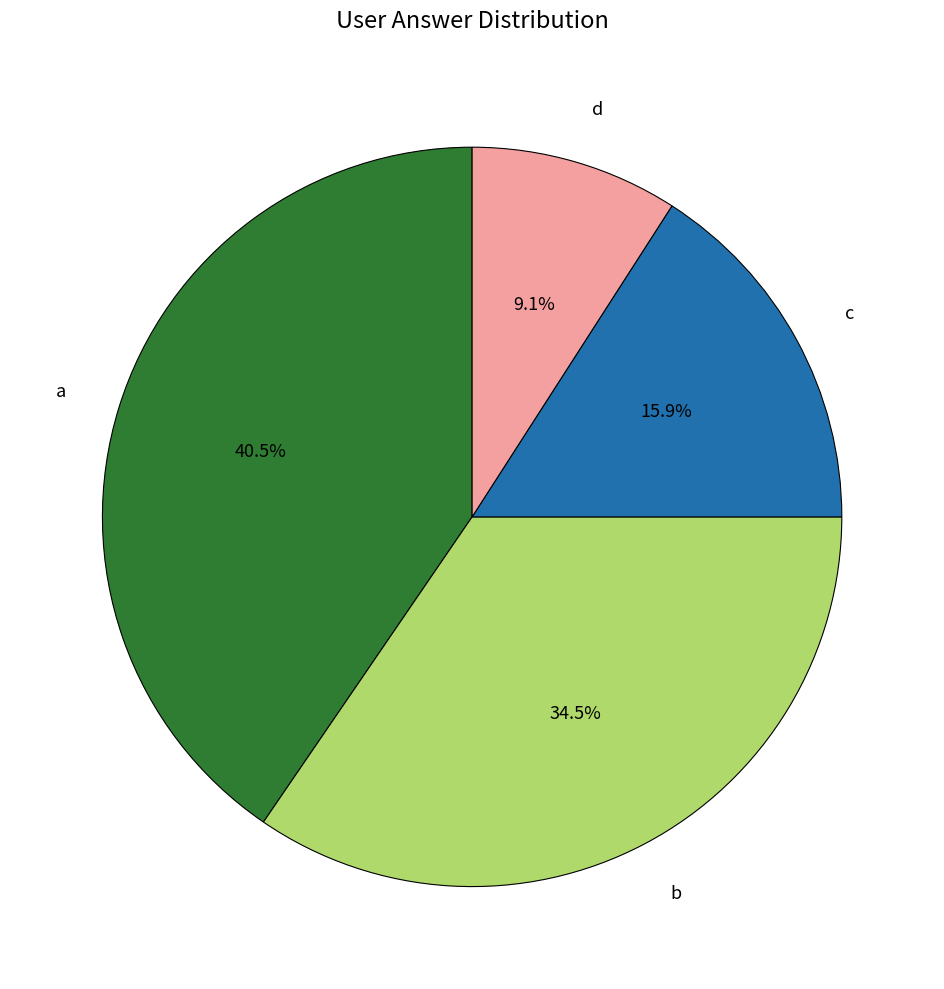

What is the ratio of the value at b to the value at d?

3.8